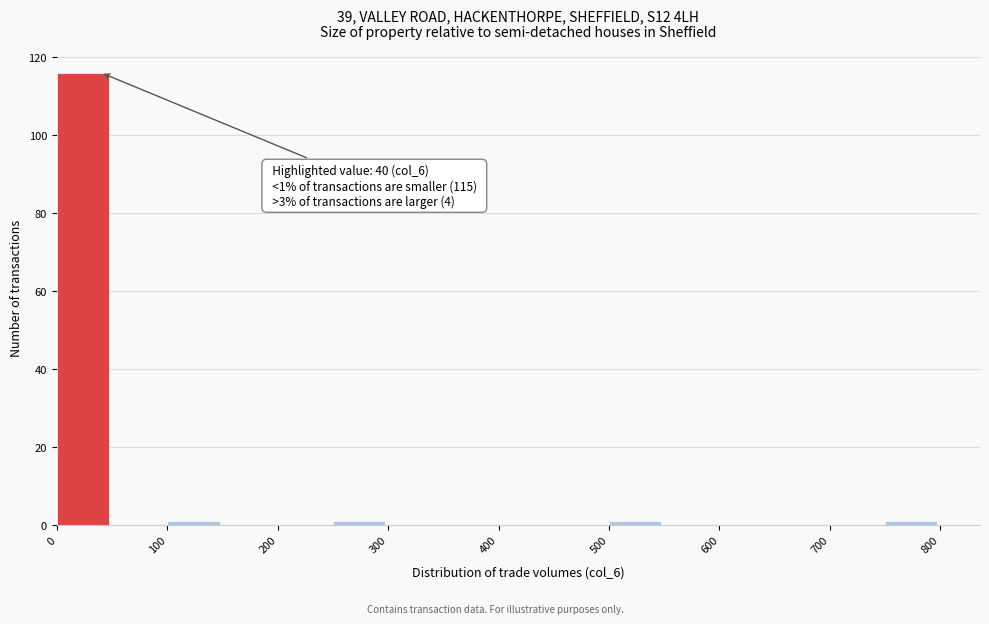

Over which range of the x-axis is the bar tallest?

0 to 50